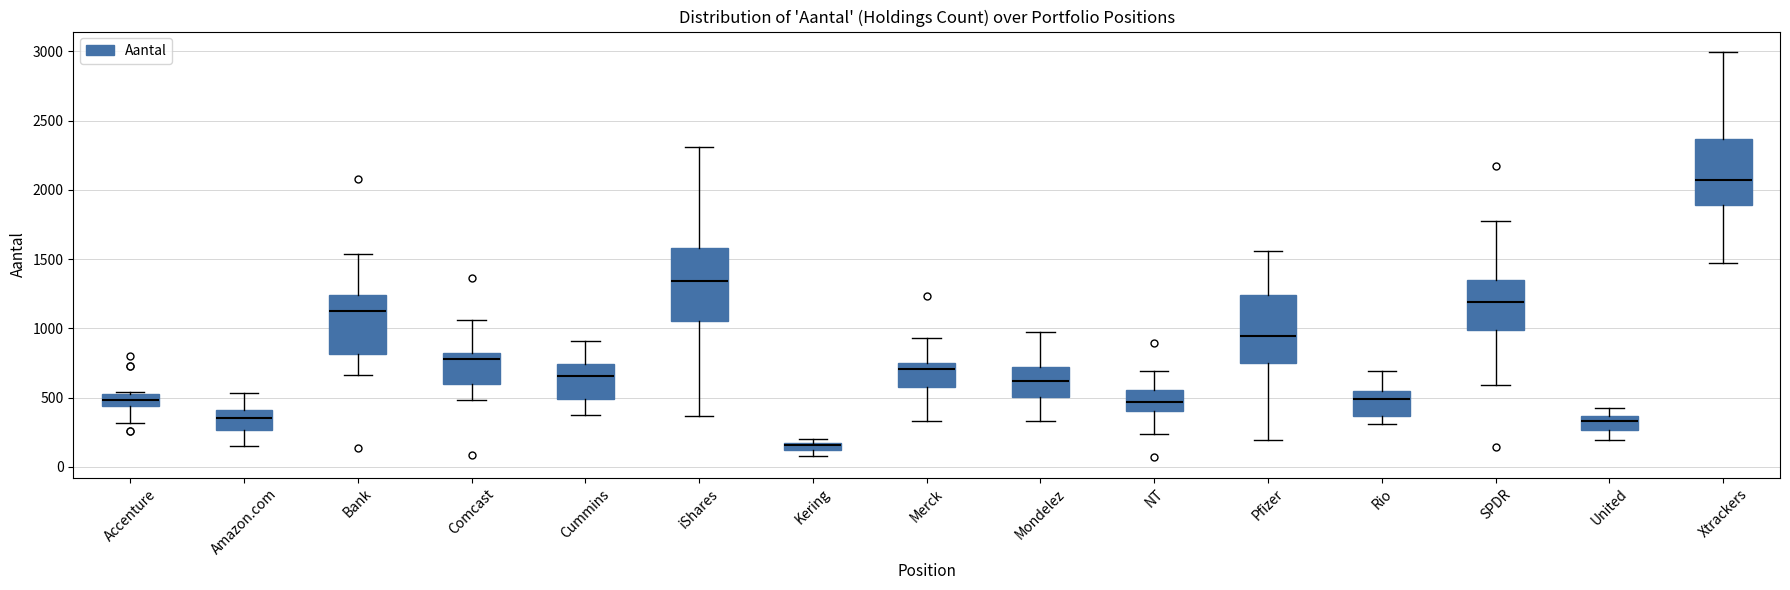

Where is the lower edge of the box for SPDR on the y-axis? The values are not printed on the chart, so give them approximately, as read against the axis.

1000